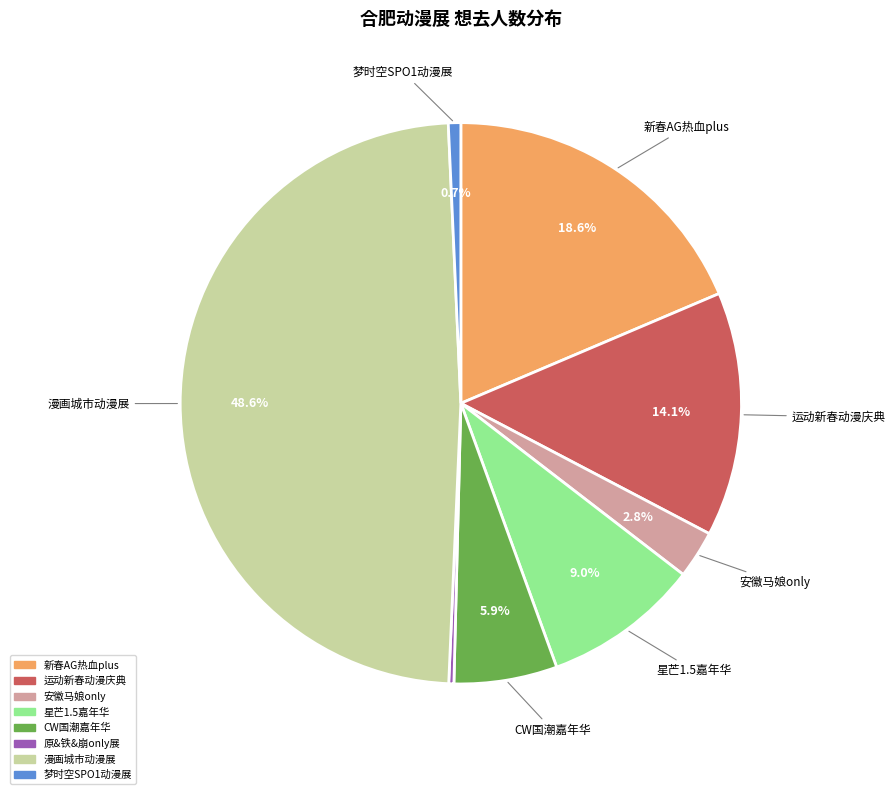

Is there a majority slice in this chart?

No